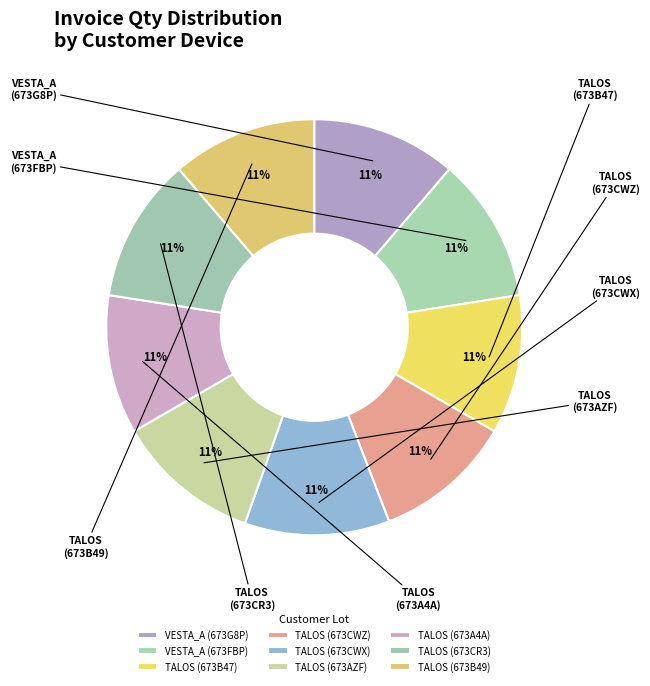

Combined, do VESTA_A (673FBP) and VESTA_A (673G8P) account for over 50%?

No